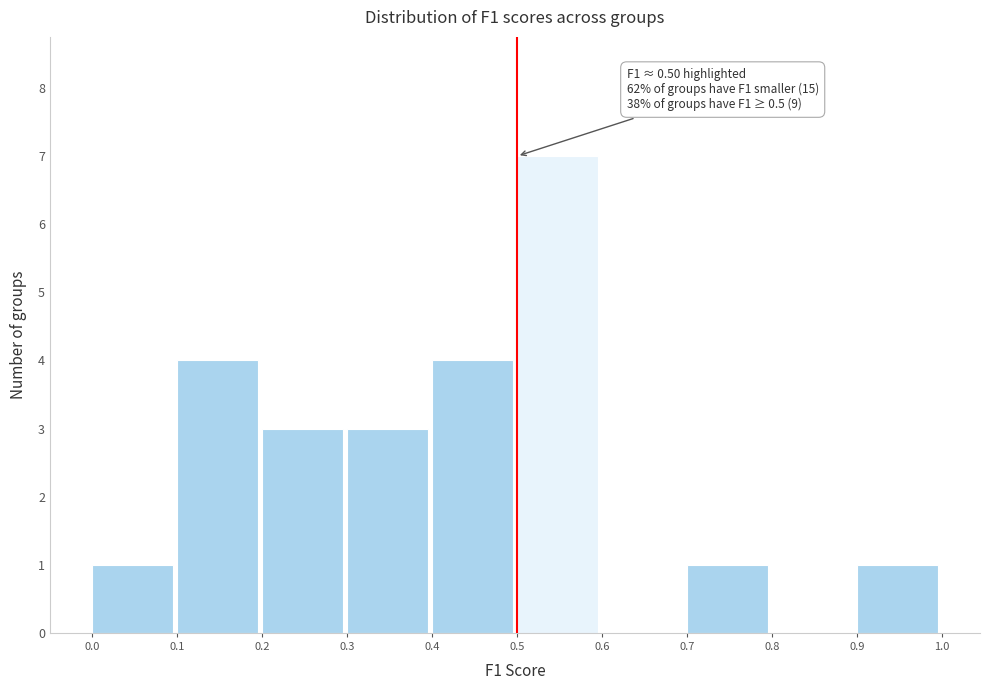

Over which range of the x-axis is the bar tallest?

0.5 to 0.6